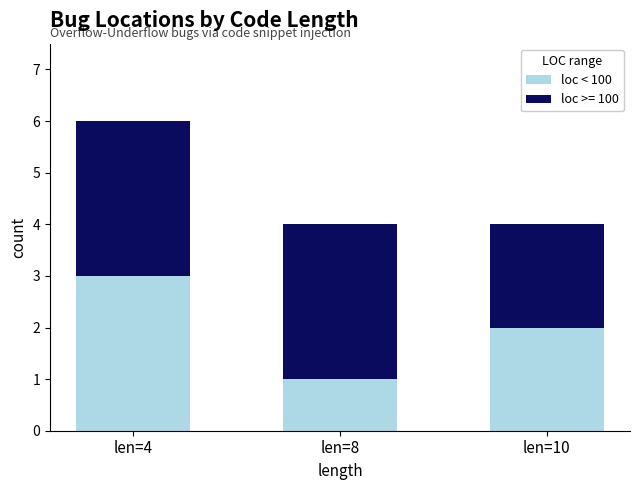

What is the total value across all series at len=10?

4